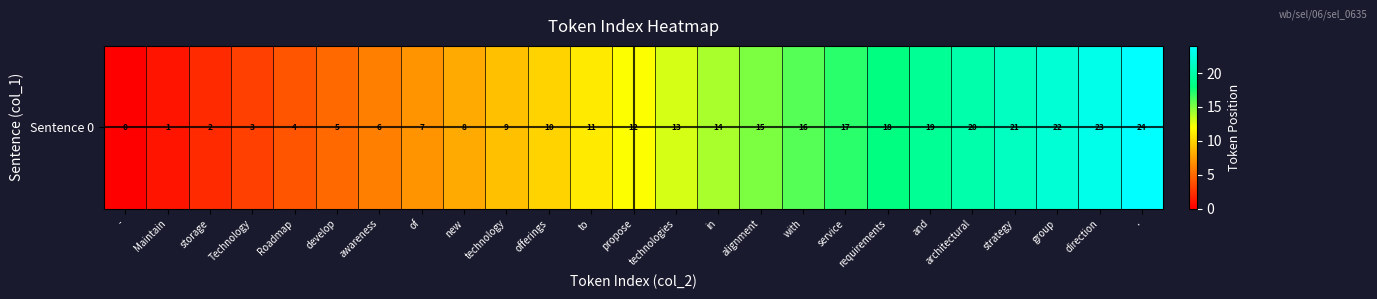

What is the greatest value displayed?

24